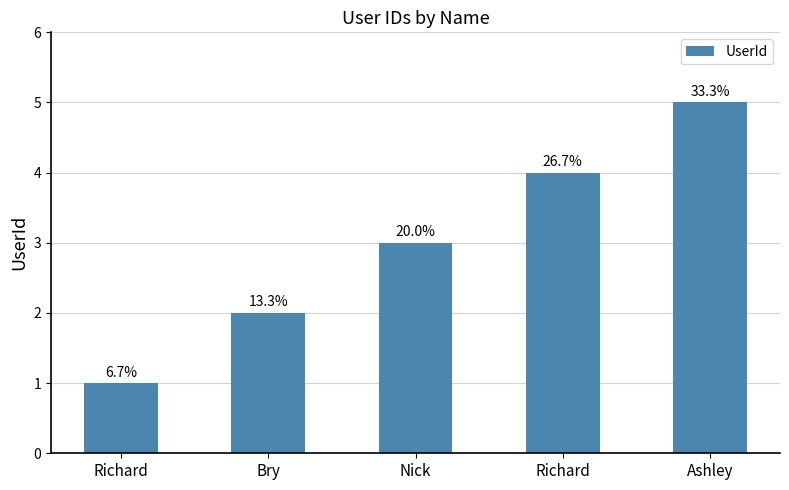

Are the bars horizontal?

No